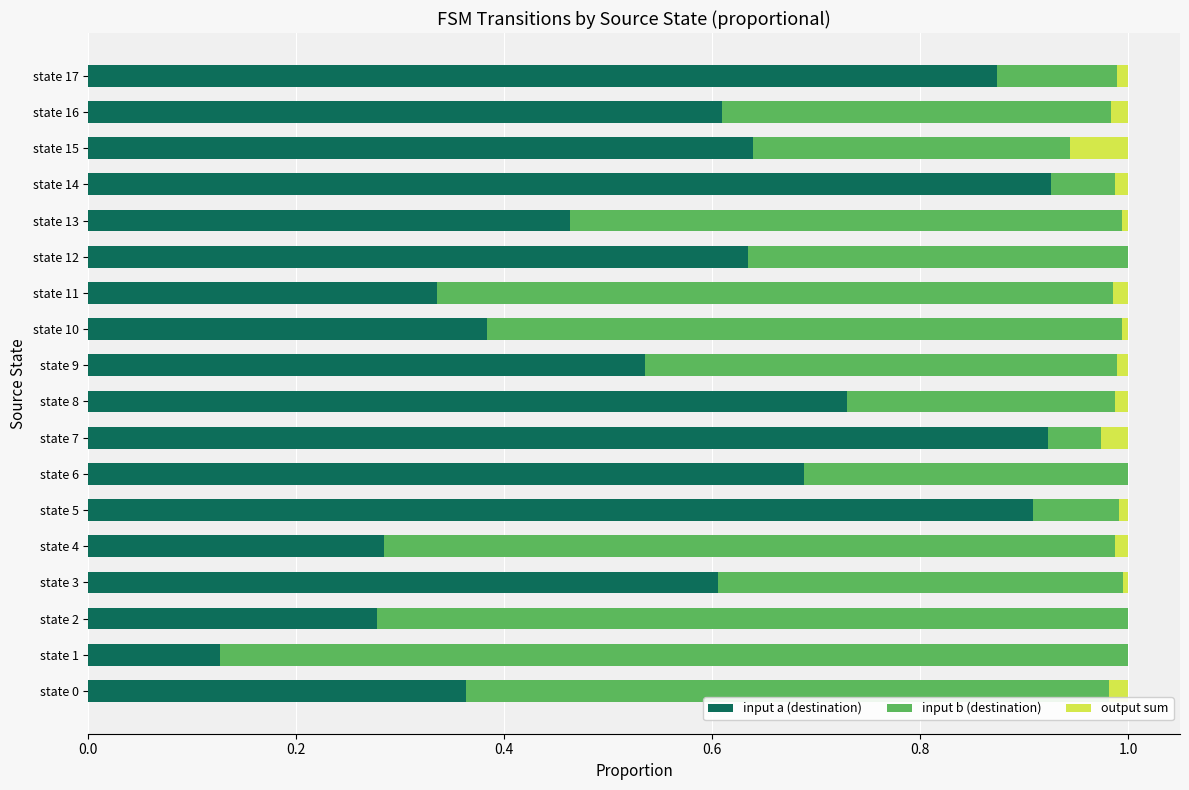

The value of input a (destination) at state 12 is 0.2. True or false?

False